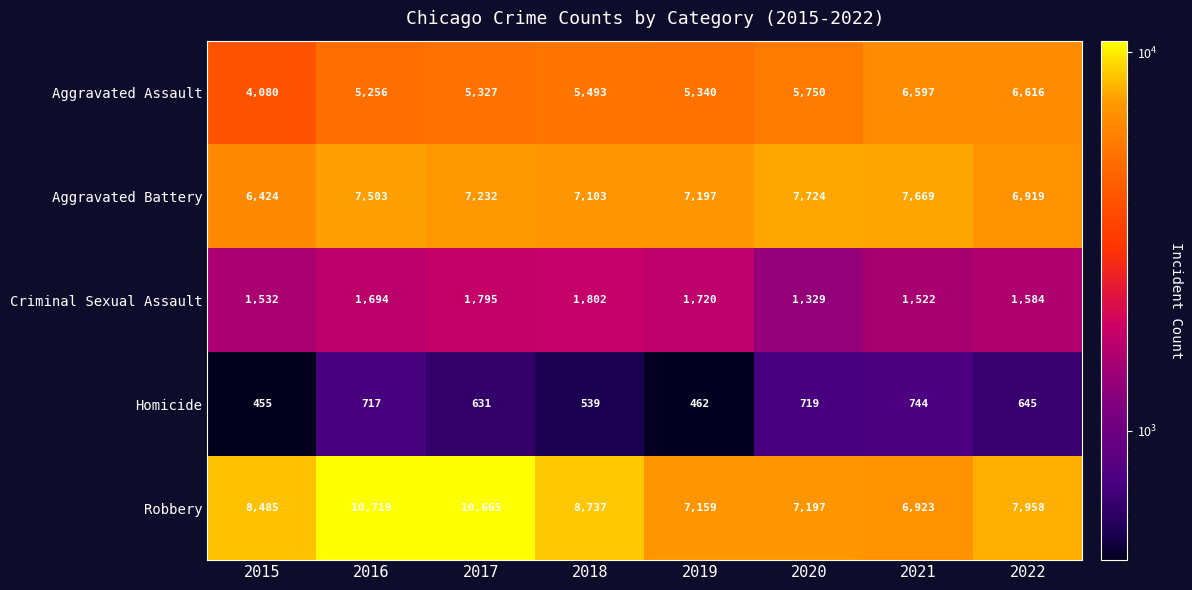

What is the average value of the Aggravated Assault series?

5557